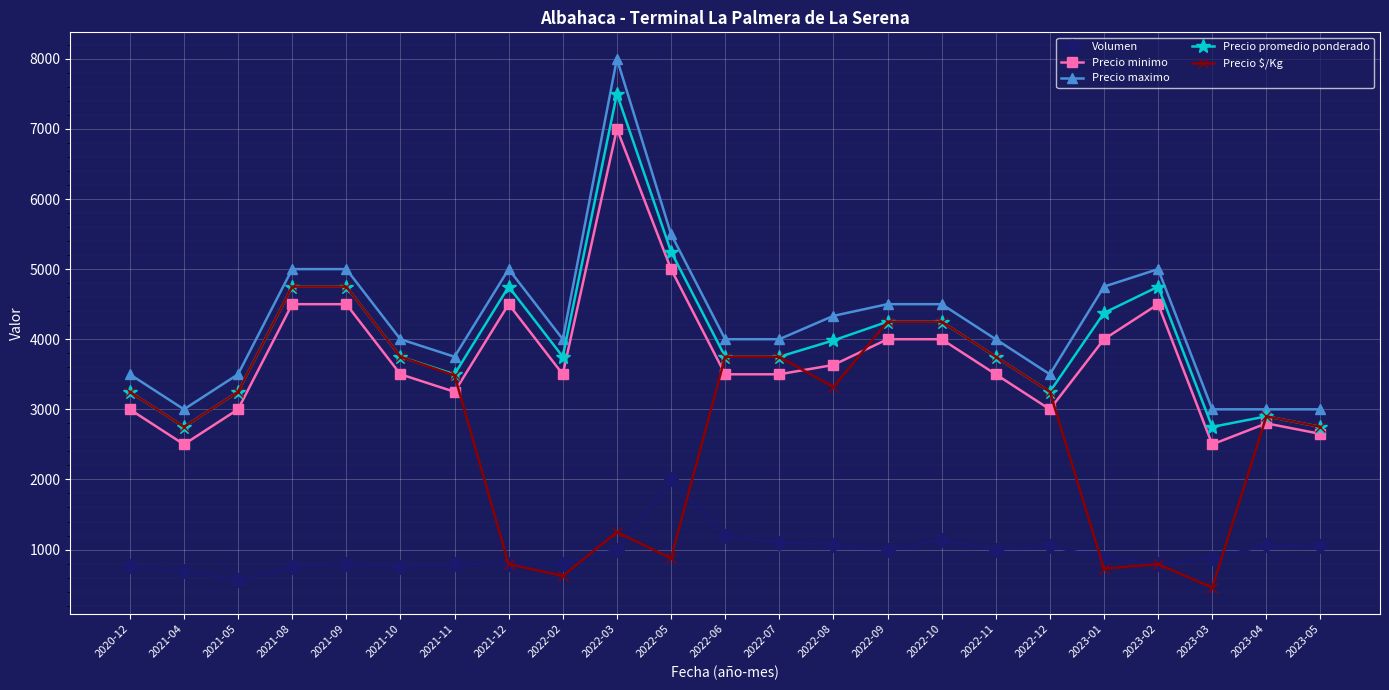

True or false: Precio $/Kg and Volumen intersect in this chart.

True